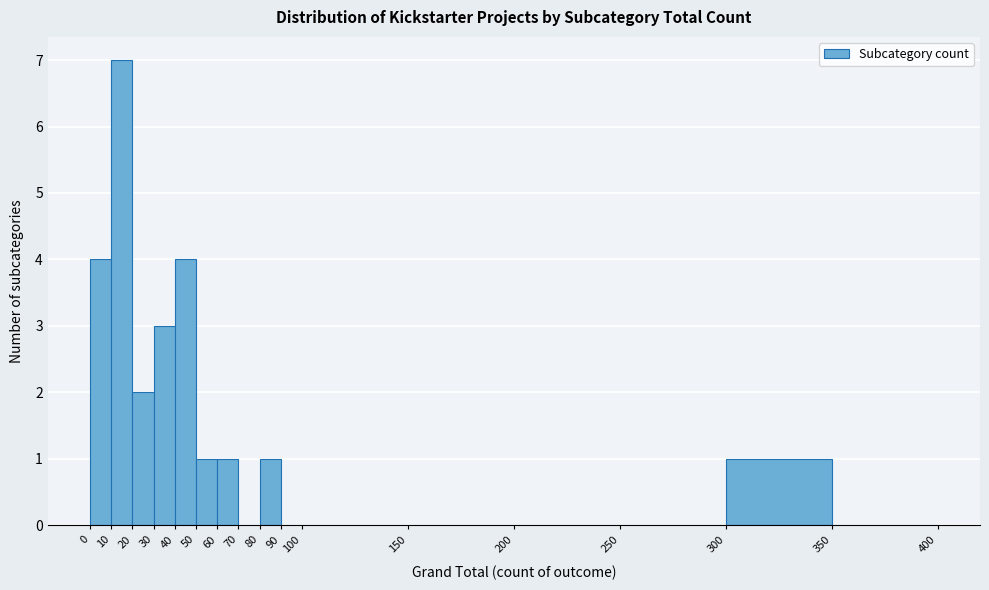

Reading left to right, transcribe this chart: for each bar, give the range it covers on the x-axis and its height. The values are not printed on the chart, so give them approximately, as read against the axis.

0 to 10: 4
10 to 20: 7
20 to 30: 2
30 to 40: 3
40 to 50: 4
50 to 60: 1
60 to 70: 1
70 to 80: 0
80 to 90: 1
90 to 100: 0
100 to 150: 0
150 to 200: 0
200 to 250: 0
250 to 300: 0
300 to 350: 1
350 to 400: 0